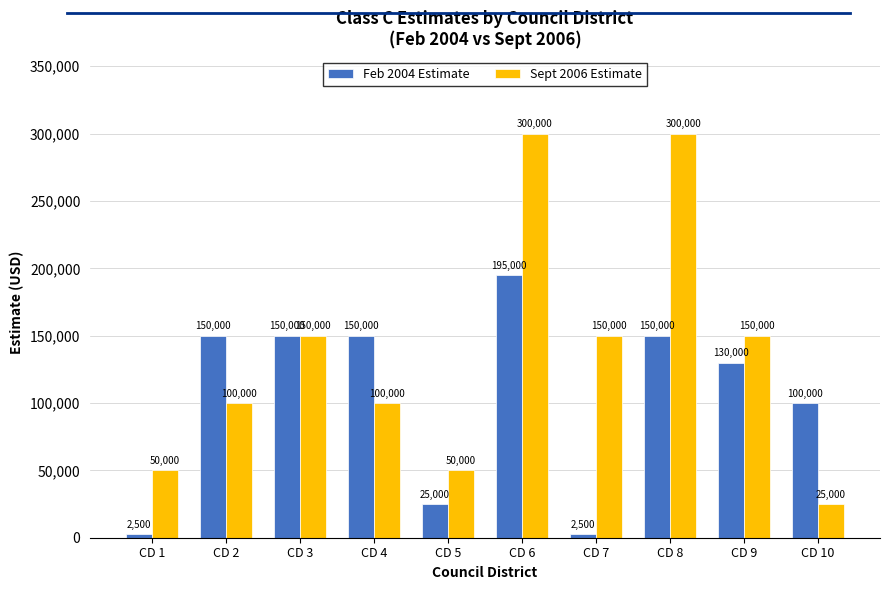

What is the sum of all Feb 2004 Estimate values?

1055000